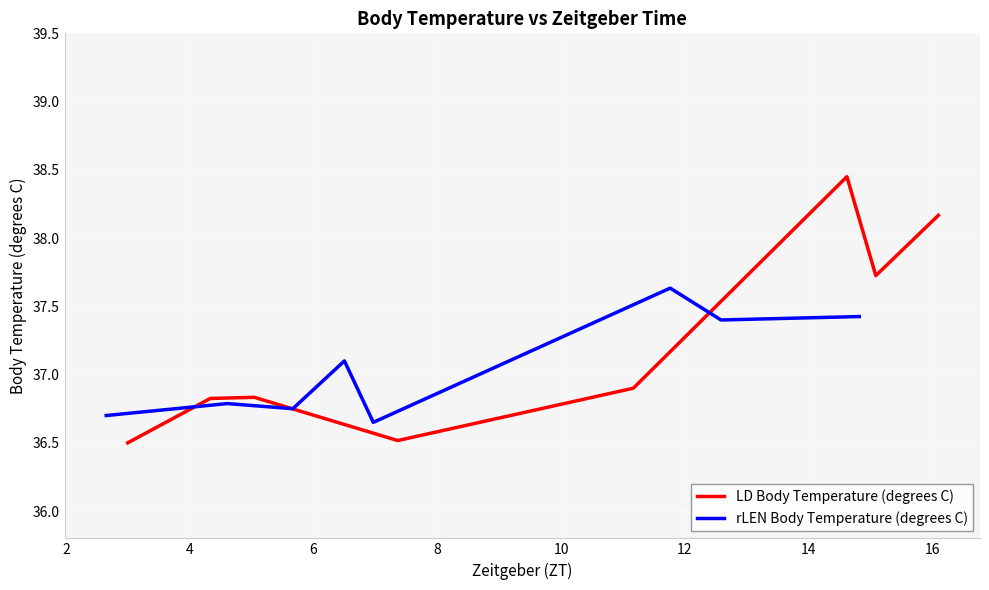

What is the maximum value for rLEN Body Temperature (degrees C)?

37.6